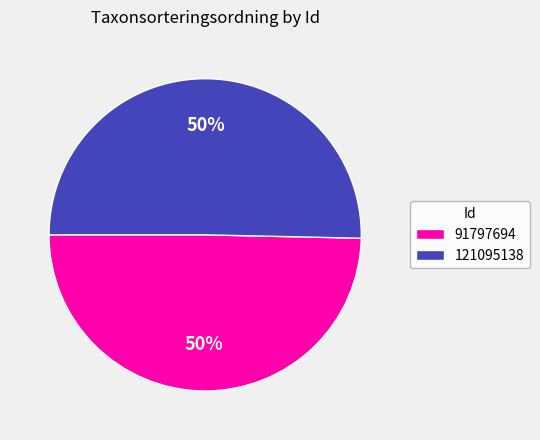

What percentage is the 121095138 slice, to the nearest percent?

50%